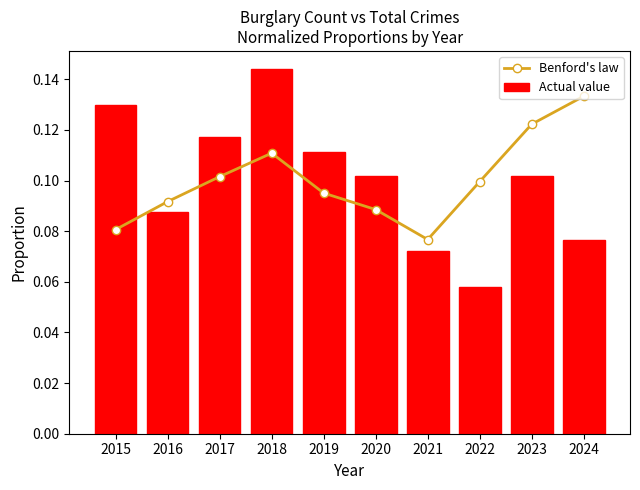

Are the bars grouped side by side (vs. stacked)?

Yes